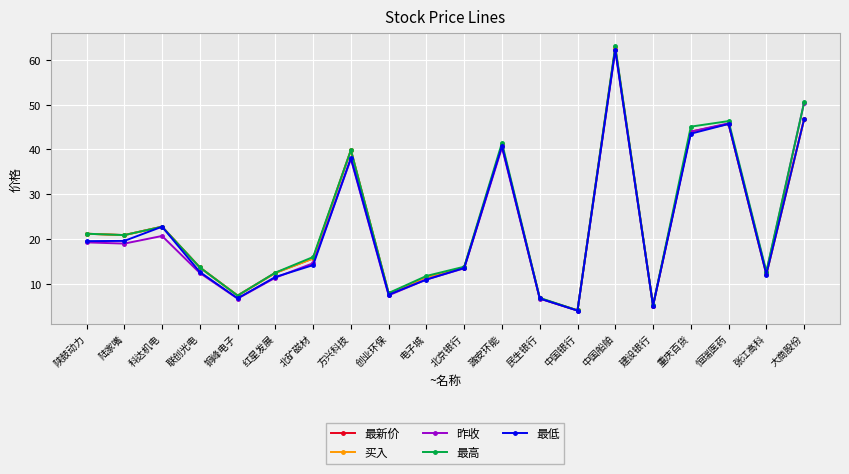

How many data points does each series have?

20